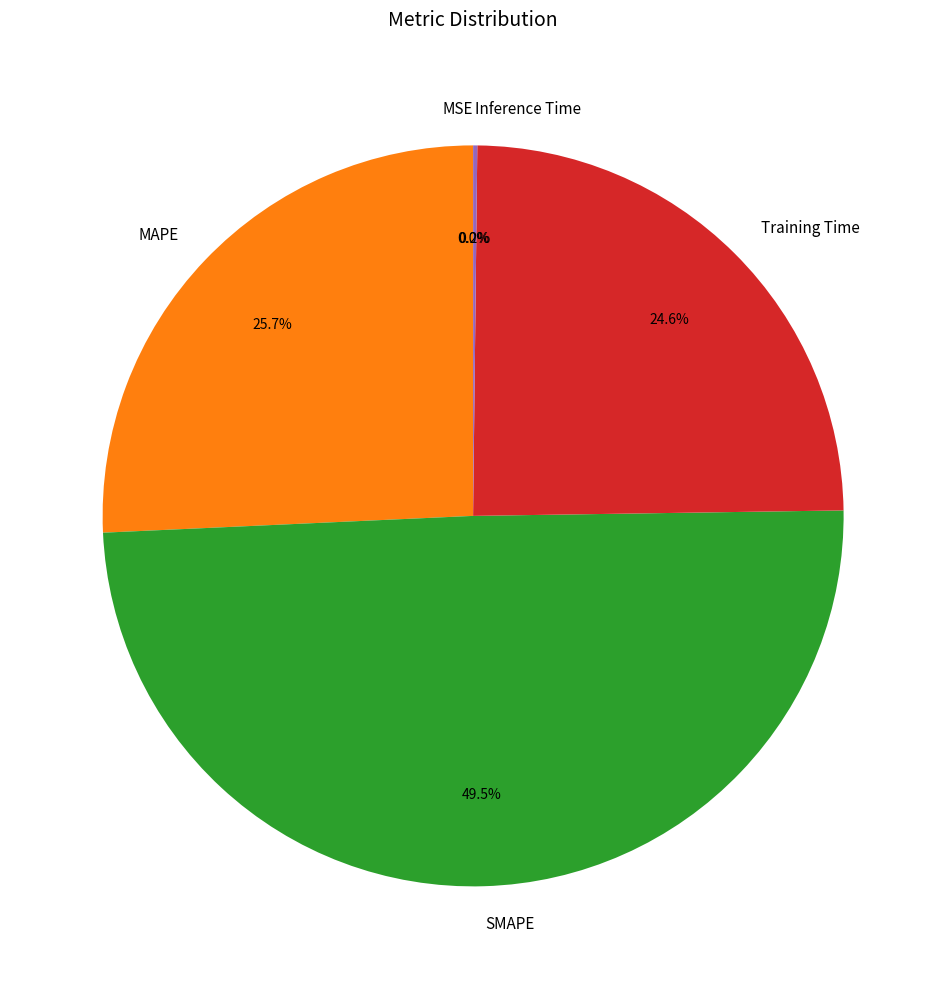

Does Training Time represent more than half of the total?

No